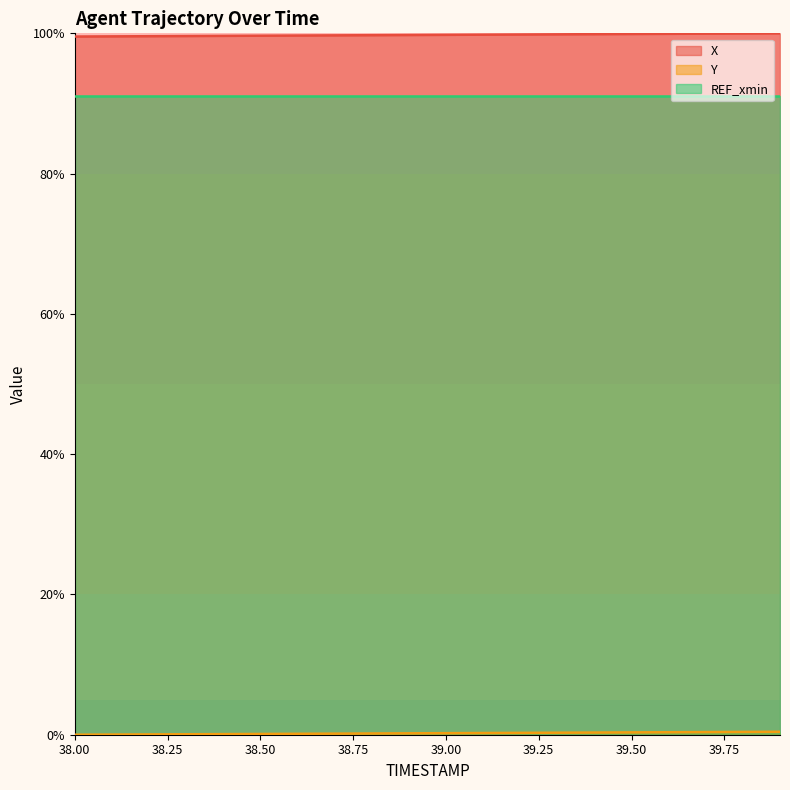

True or false: X and REF_xmin intersect in this chart.

False